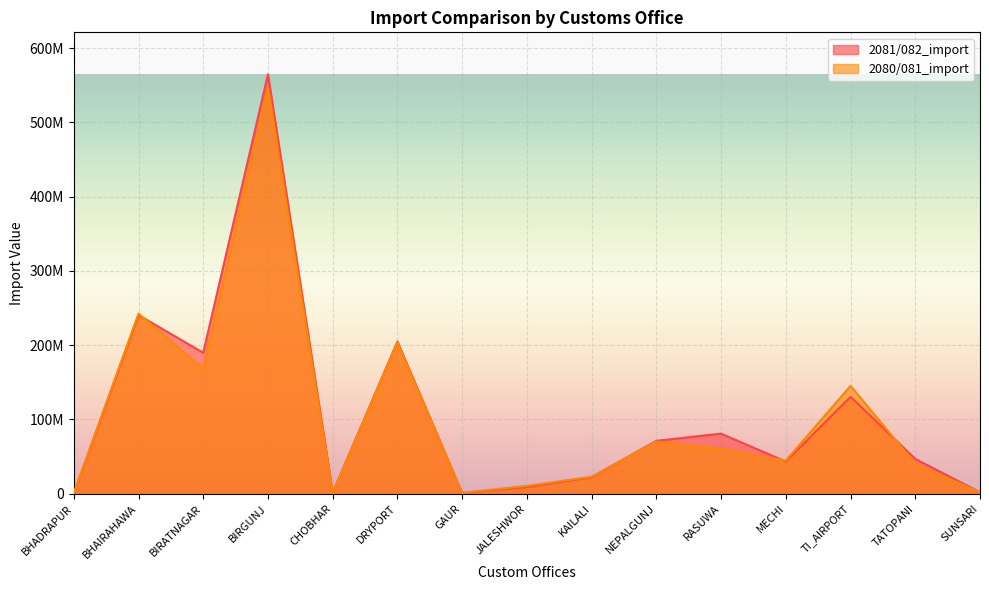

How many lines are shown in the chart?

2